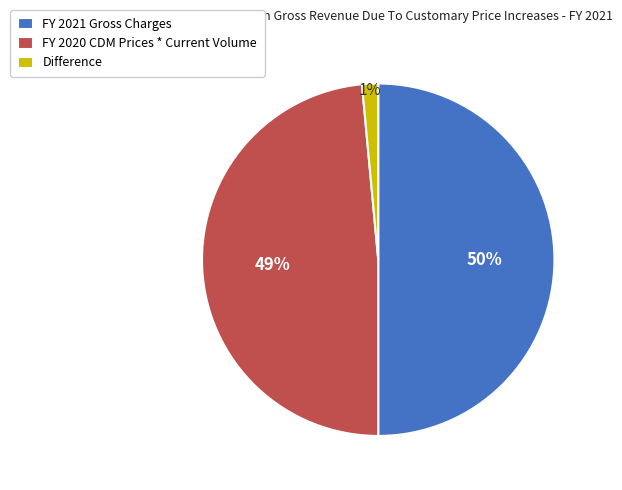

Does Difference represent more than half of the total?

No